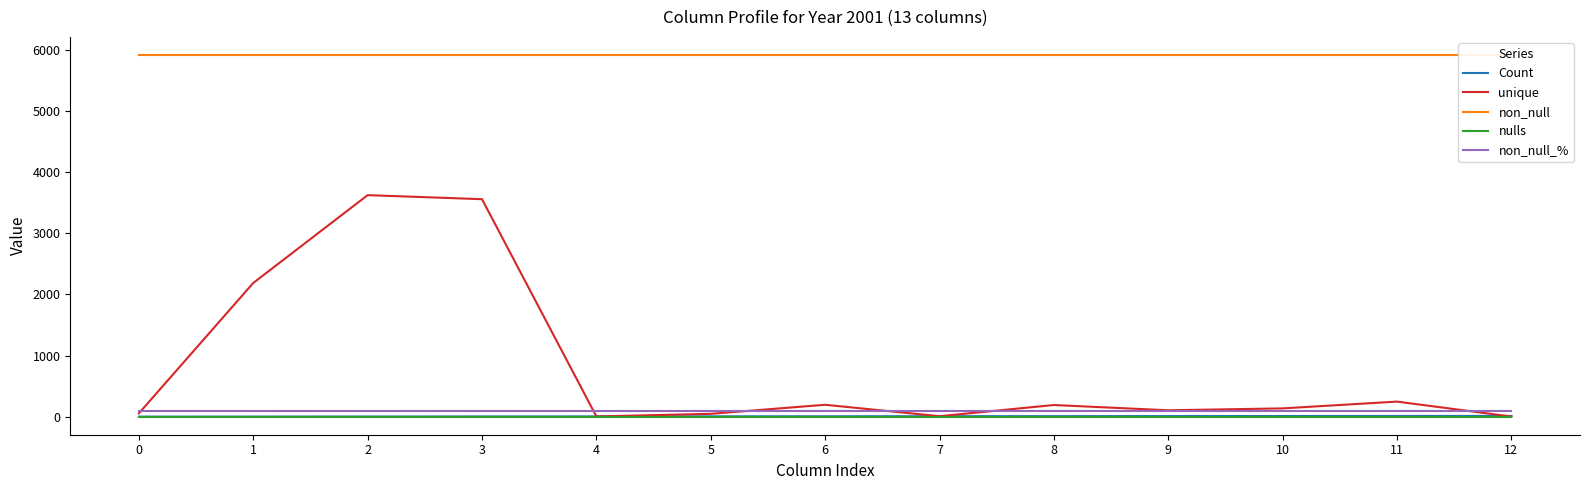

Reading right to left, list all the values displayed in this chart.

Count: 12=12	11=11	10=10	9=9	8=8	7=7	6=6	5=5	4=4	3=3	2=2	1=1	0=0
unique: 12=1	11=246	10=135	9=104	8=190	7=7	6=194	5=46	4=3	3=3557	2=3623	1=2187	0=54
non_null: 12=5916	11=5916	10=5916	9=5916	8=5916	7=5916	6=5916	5=5916	4=5916	3=5916	2=5916	1=5916	0=5916
nulls: 12=0	11=0	10=0	9=0	8=0	7=0	6=0	5=0	4=0	3=0	2=0	1=0	0=0
non_null_%: 12=100	11=100	10=100	9=100	8=100	7=100	6=100	5=100	4=100	3=100	2=100	1=100	0=100